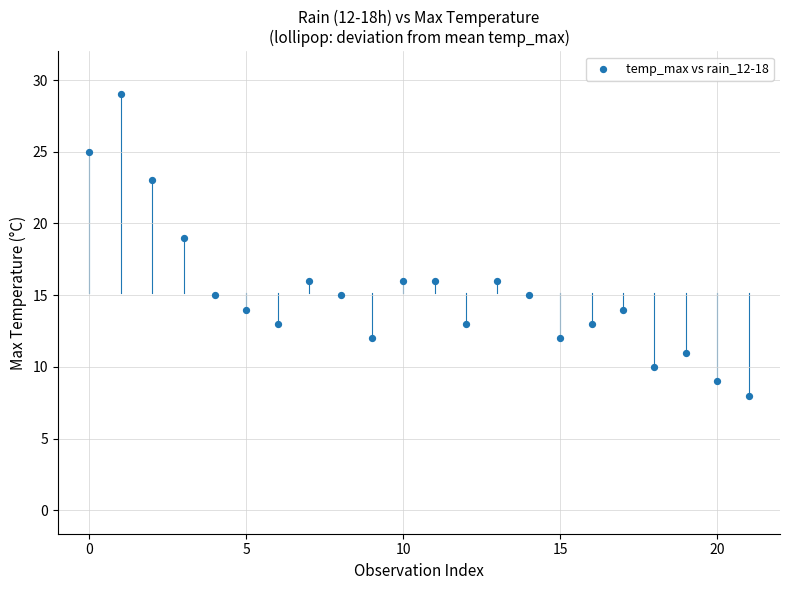

What Y value in the scatter plot is closest to 18?

19